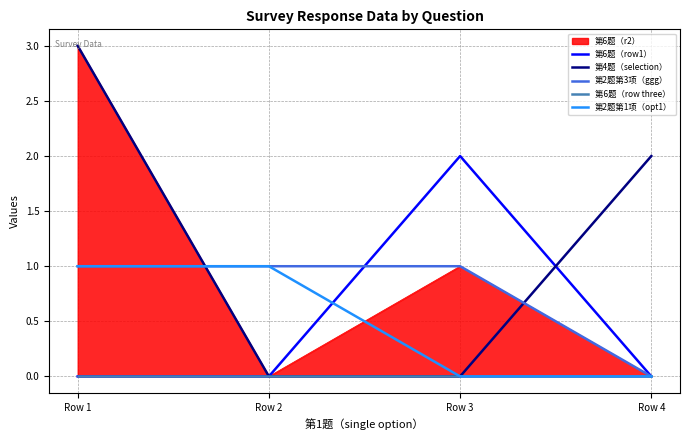

How many lines are shown in the chart?

5